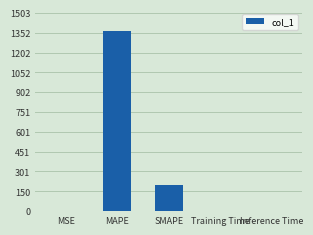

What value does the data have at SMAPE?

200.0